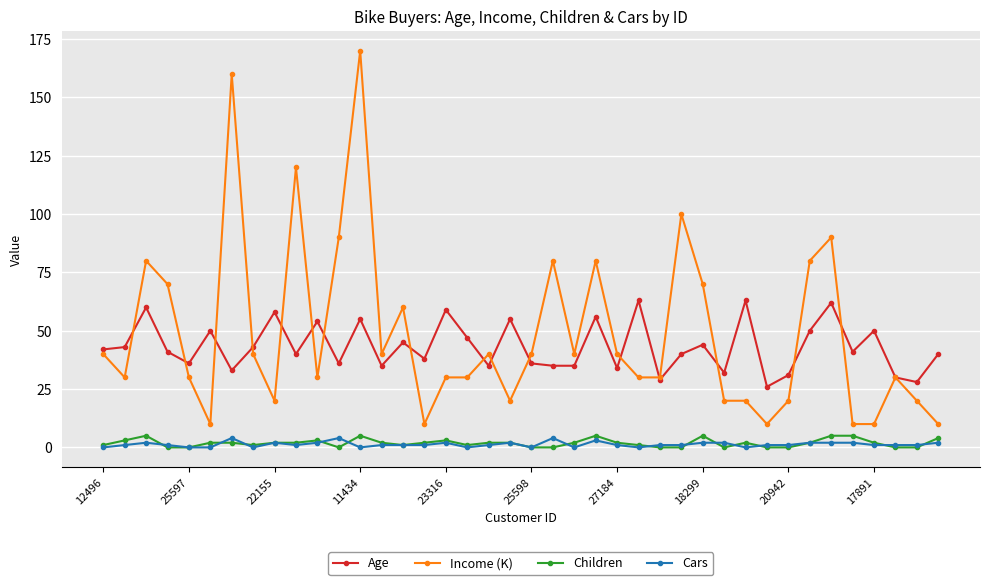

True or false: Children and Income (K) intersect in this chart.

False